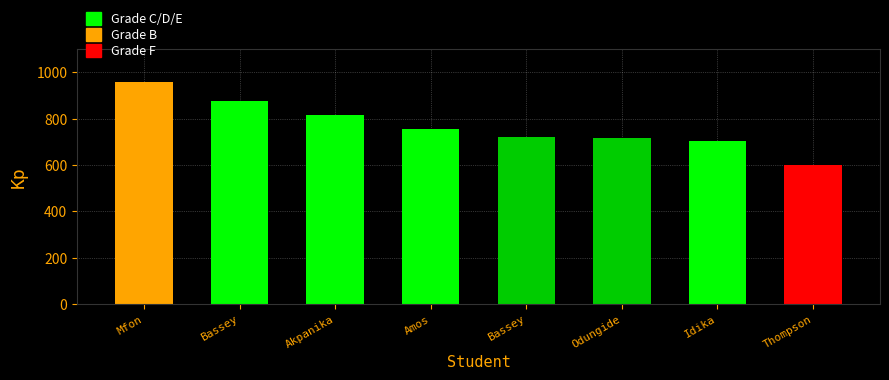

What is the difference between the second highest and second lowest values?

172